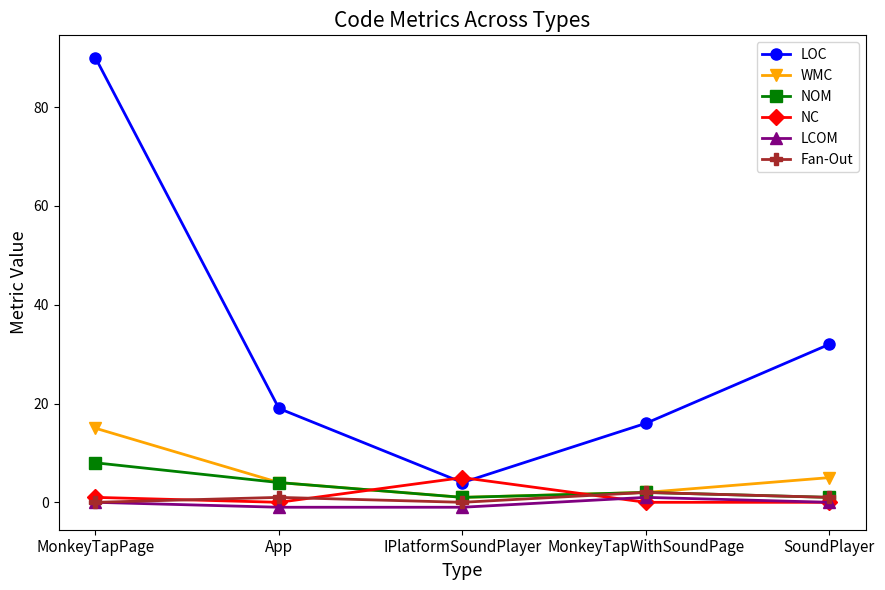

List the labels in order of LOC value, smallest first.

IPlatformSoundPlayer, MonkeyTapWithSoundPage, App, SoundPlayer, MonkeyTapPage